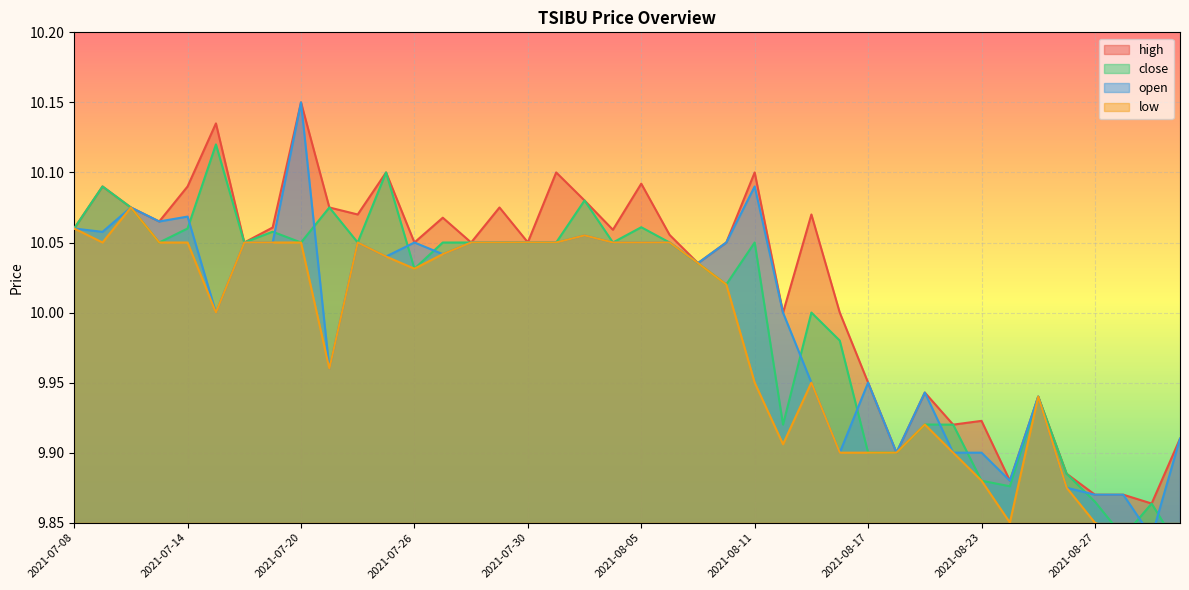

Where is the first local minimum for close?

2021-07-13